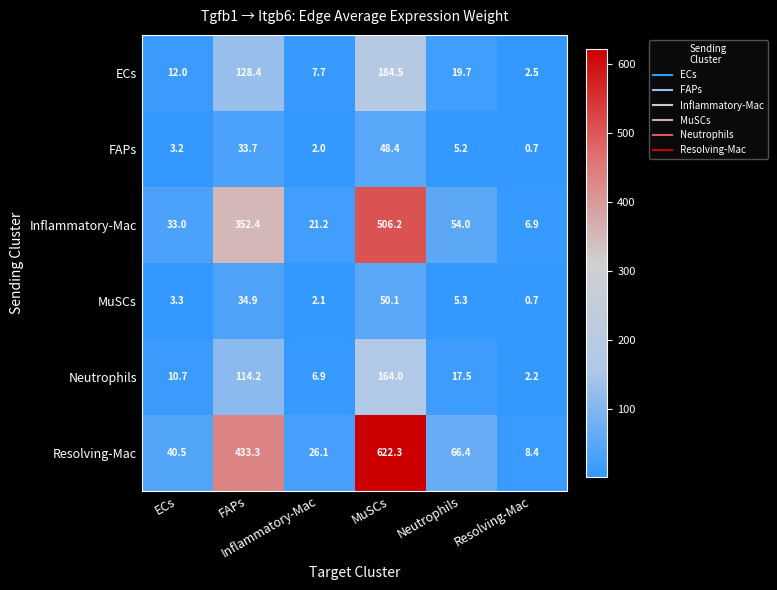

Rank the series by their maximum value, from lowest to highest.

FAPs, MuSCs, Neutrophils, ECs, Inflammatory-Mac, Resolving-Mac